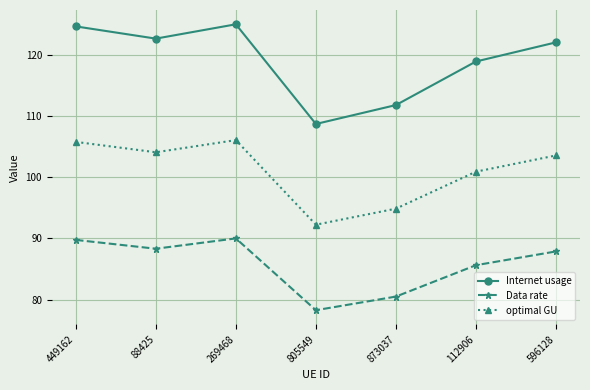

List the series in order of their overall mean, highest first.

Internet usage, optimal GU, Data rate